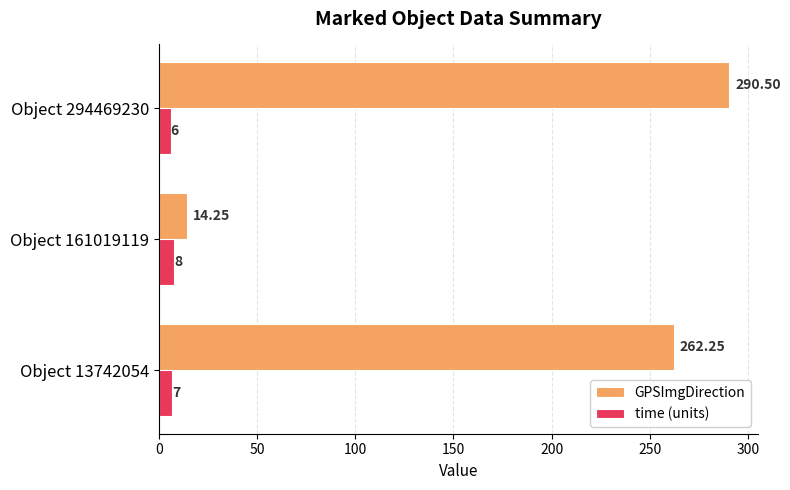

What is the difference between the maximum and second lowest values in the time (units) series?

1.0